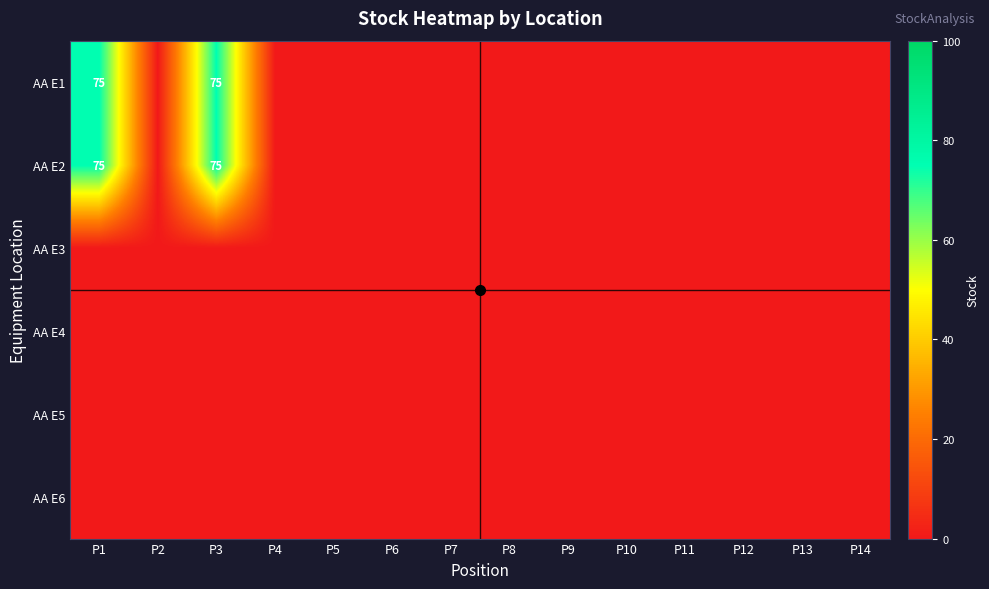

What is the maximum value for AA E2?

75